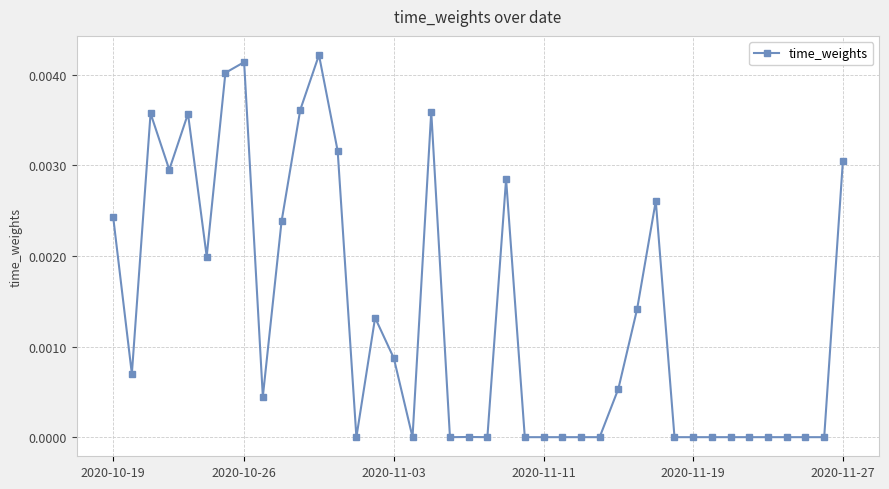

True or false: there are more than 0 points higher than both neighbors.

True